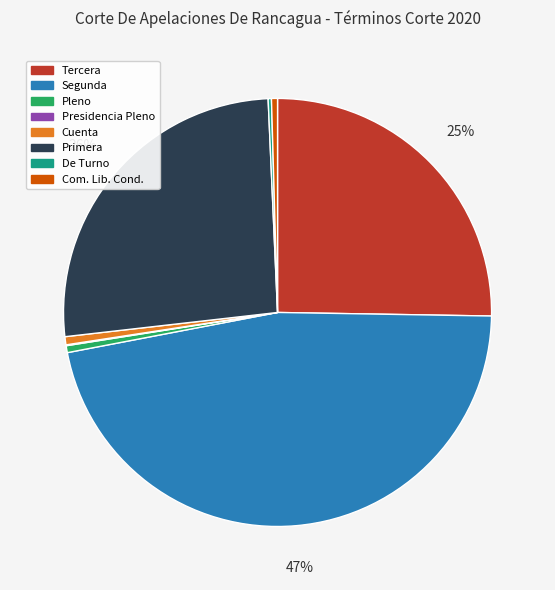

Between Segunda and Tercera, which is larger?

Segunda